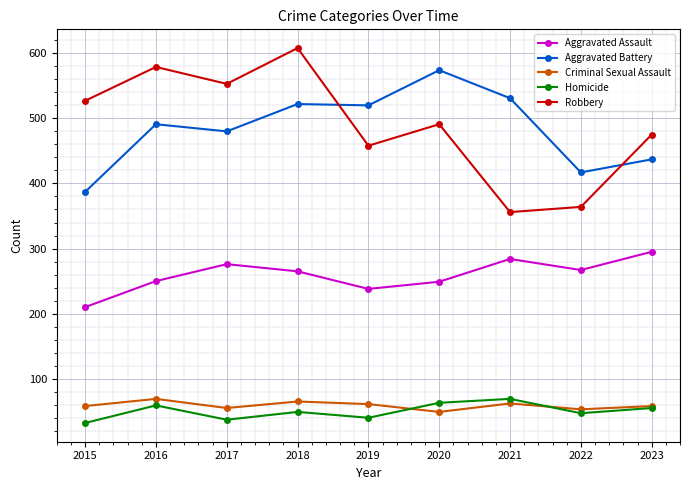

At how many categories does at least one series exceed 156?

9